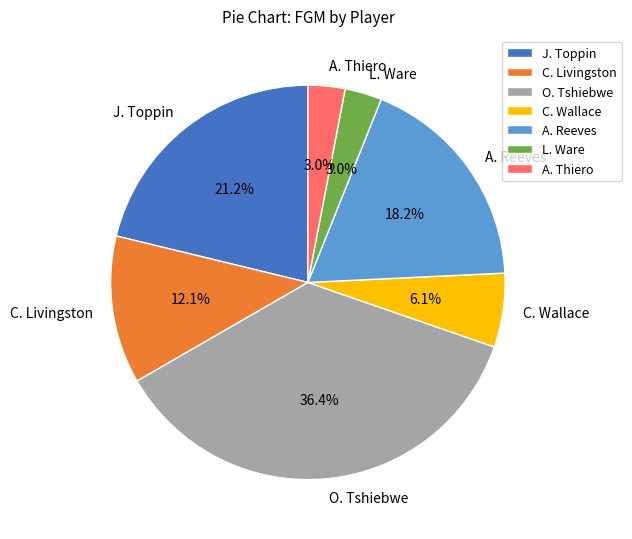

Is it true that O. Tshiebwe is 36% of the pie?

True